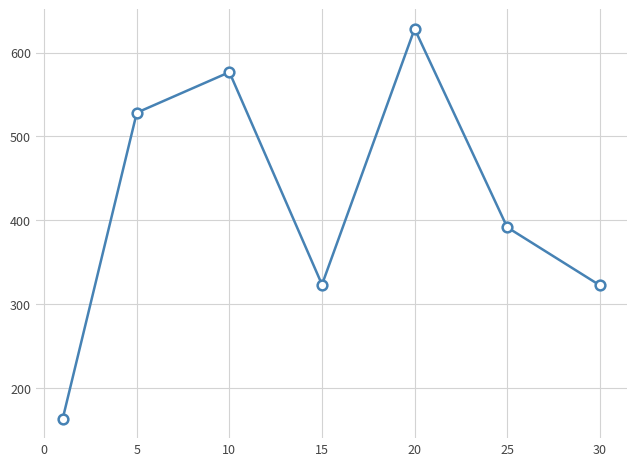

What is the difference between the maximum and minimum values?

464.8